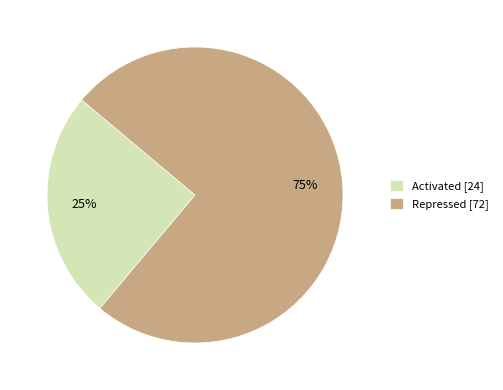

What percentage is the Activated slice, to the nearest percent?

25%